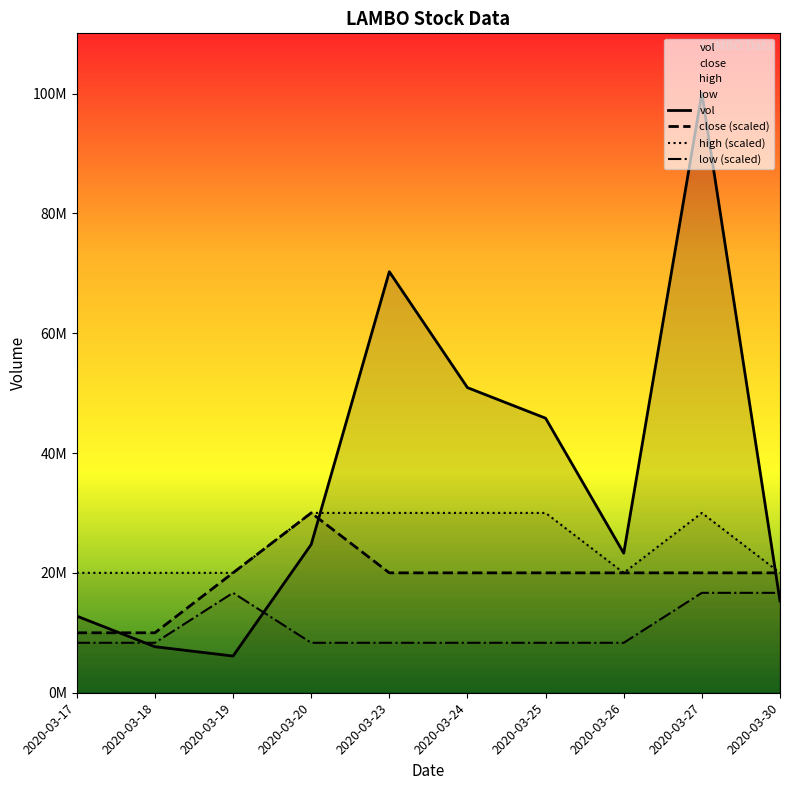

What is the maximum value shown in the chart?

100060200